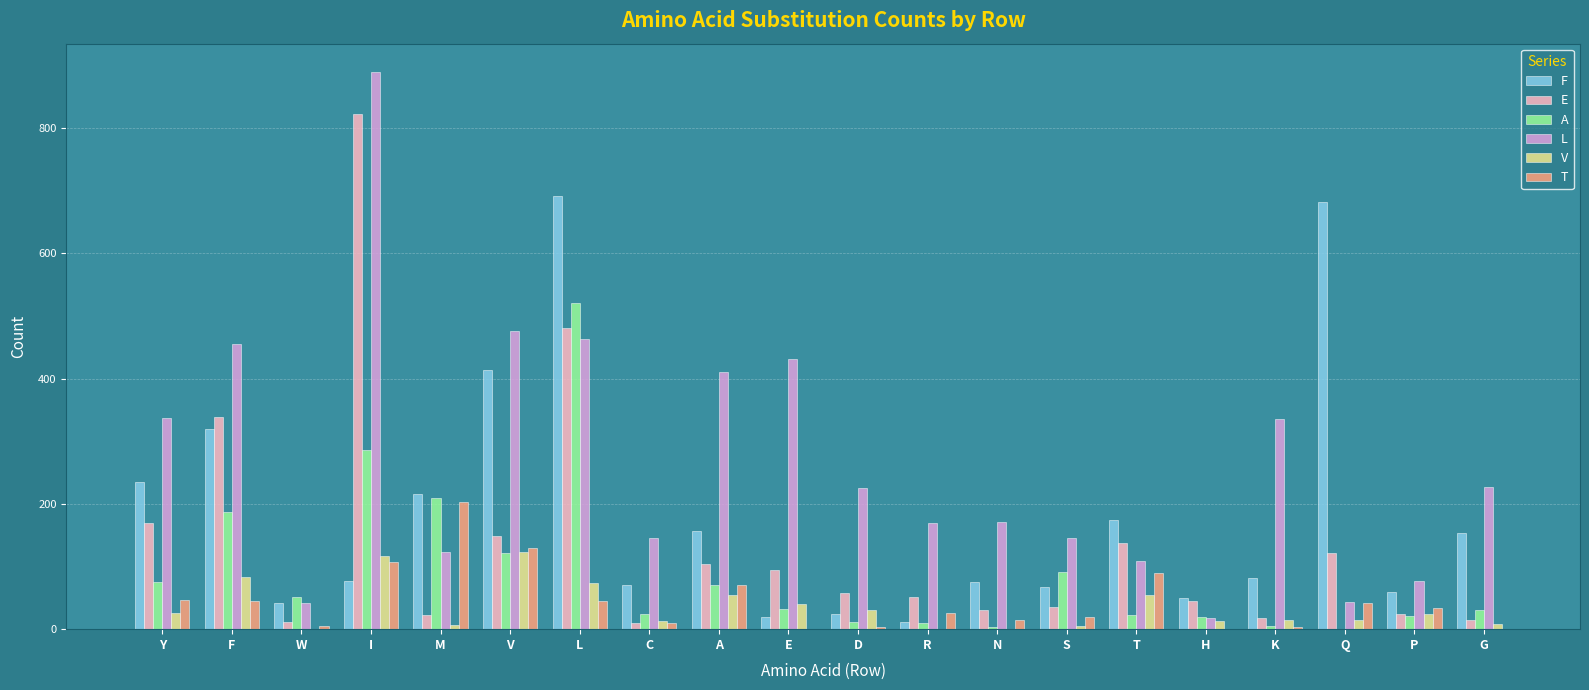

What is the difference between the T values at V and G?

129